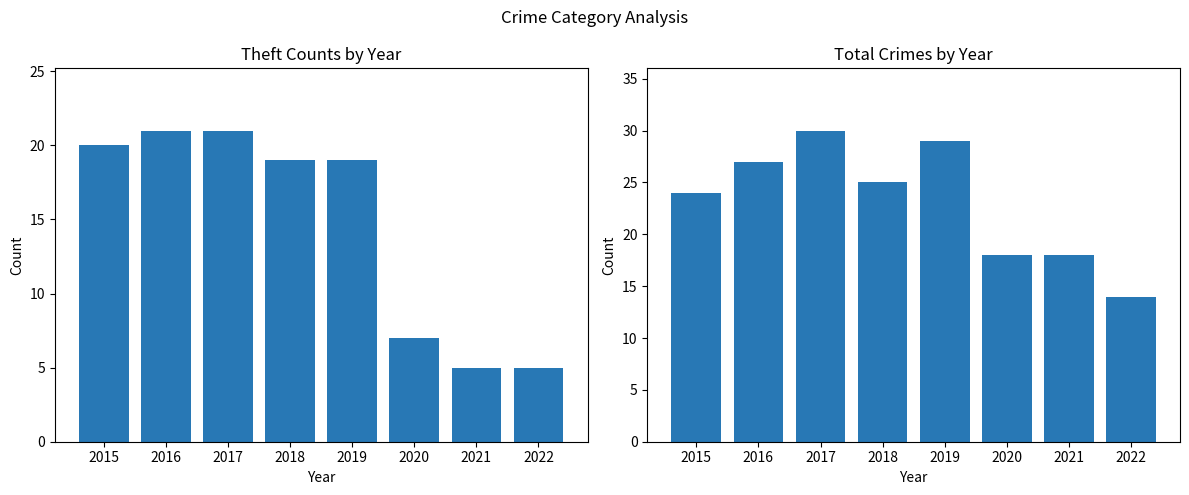

At how many categories does at least one series exceed 21?

5